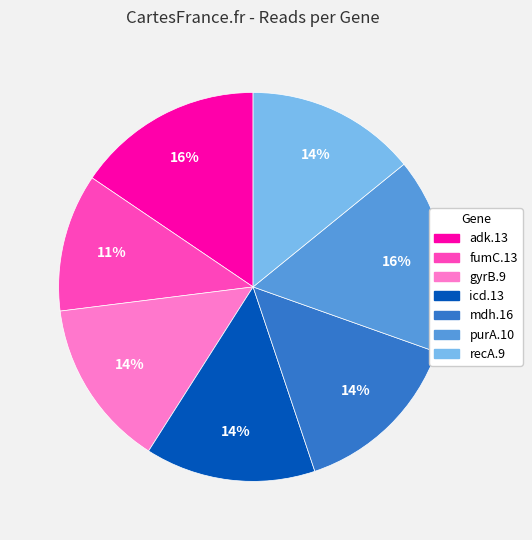

Does any single category account for the majority?

No